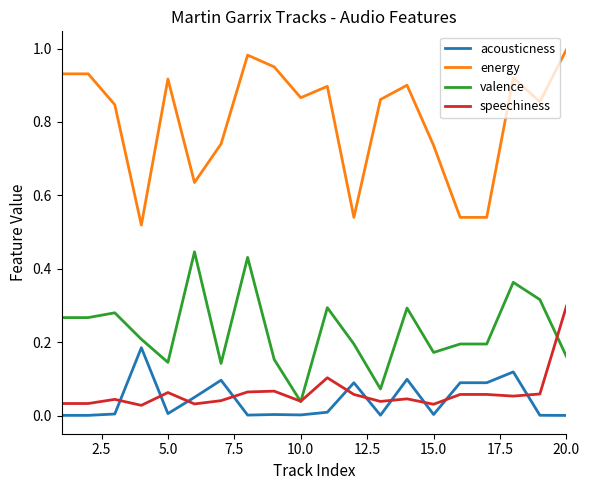

Rank the series by their maximum value, from lowest to highest.

acousticness, speechiness, valence, energy